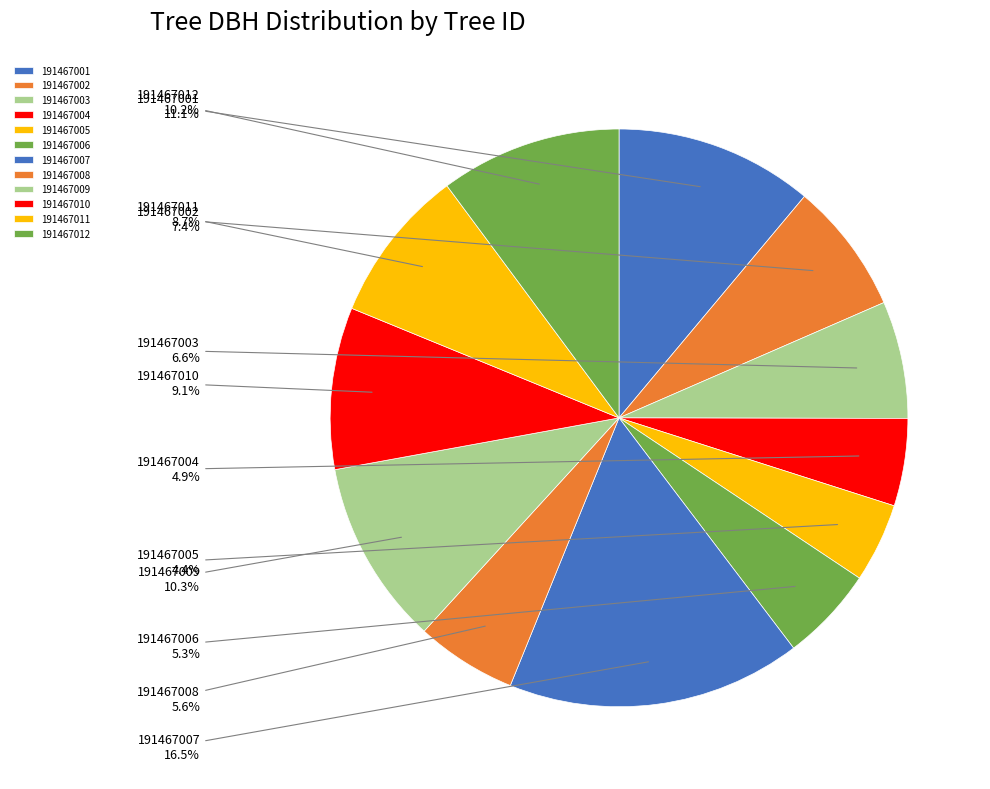

To the nearest percent, what percentage of the pie is 191467001?

11%